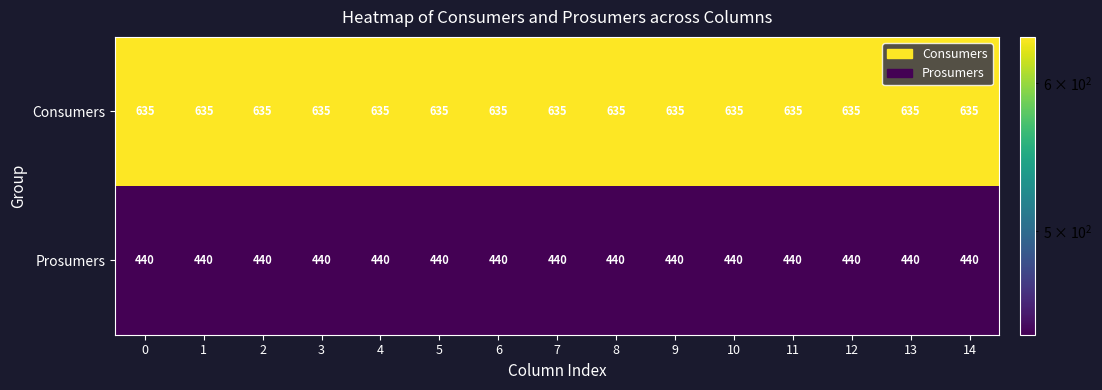

What is the sum of all Prosumers values?

6600